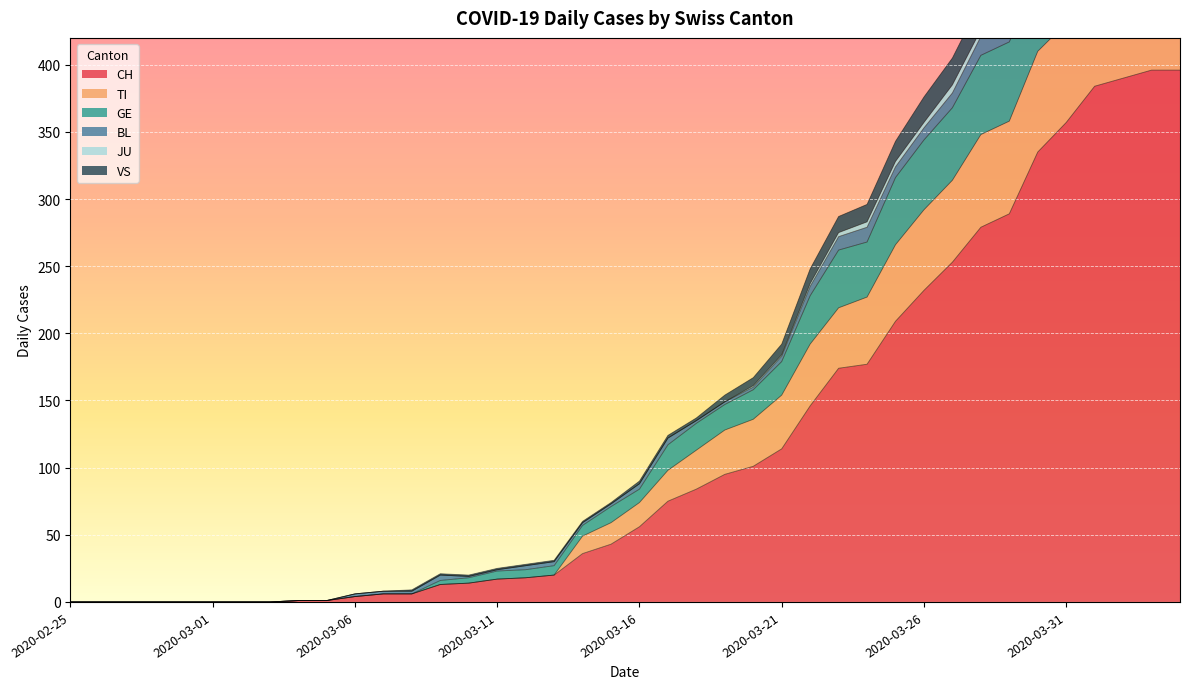

What is the sum of all TI values?

6760